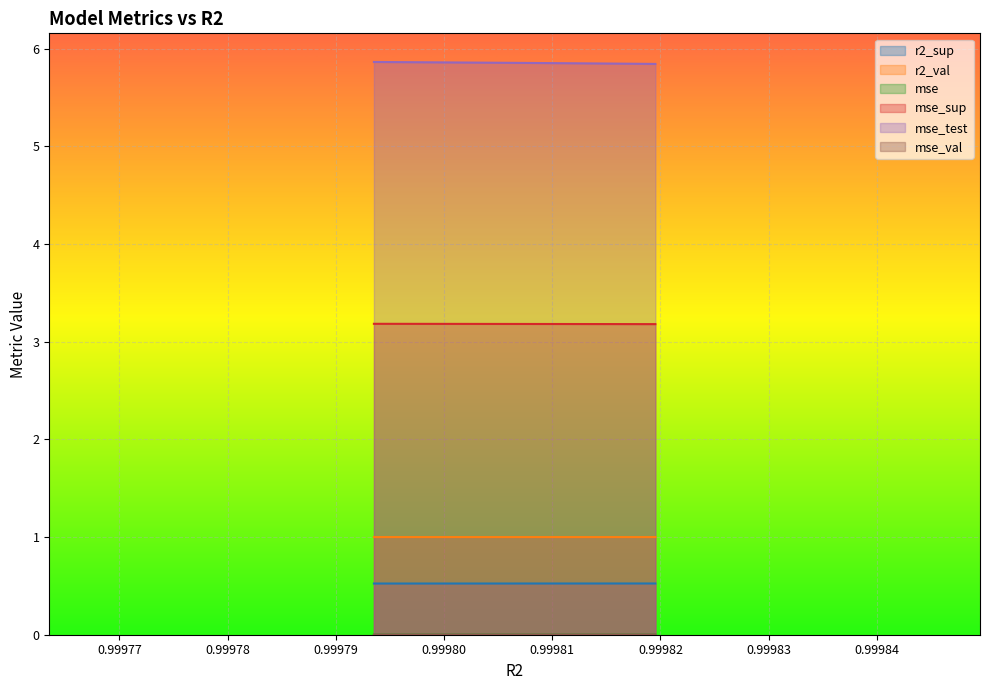

True or false: mse and mse_sup intersect in this chart.

False